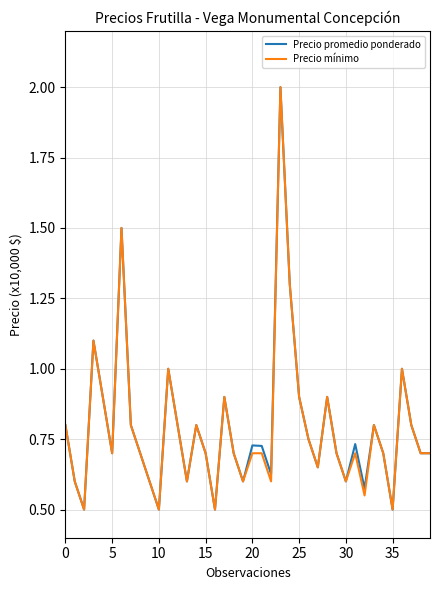

At how many categories does at least one series exceed 0?

40